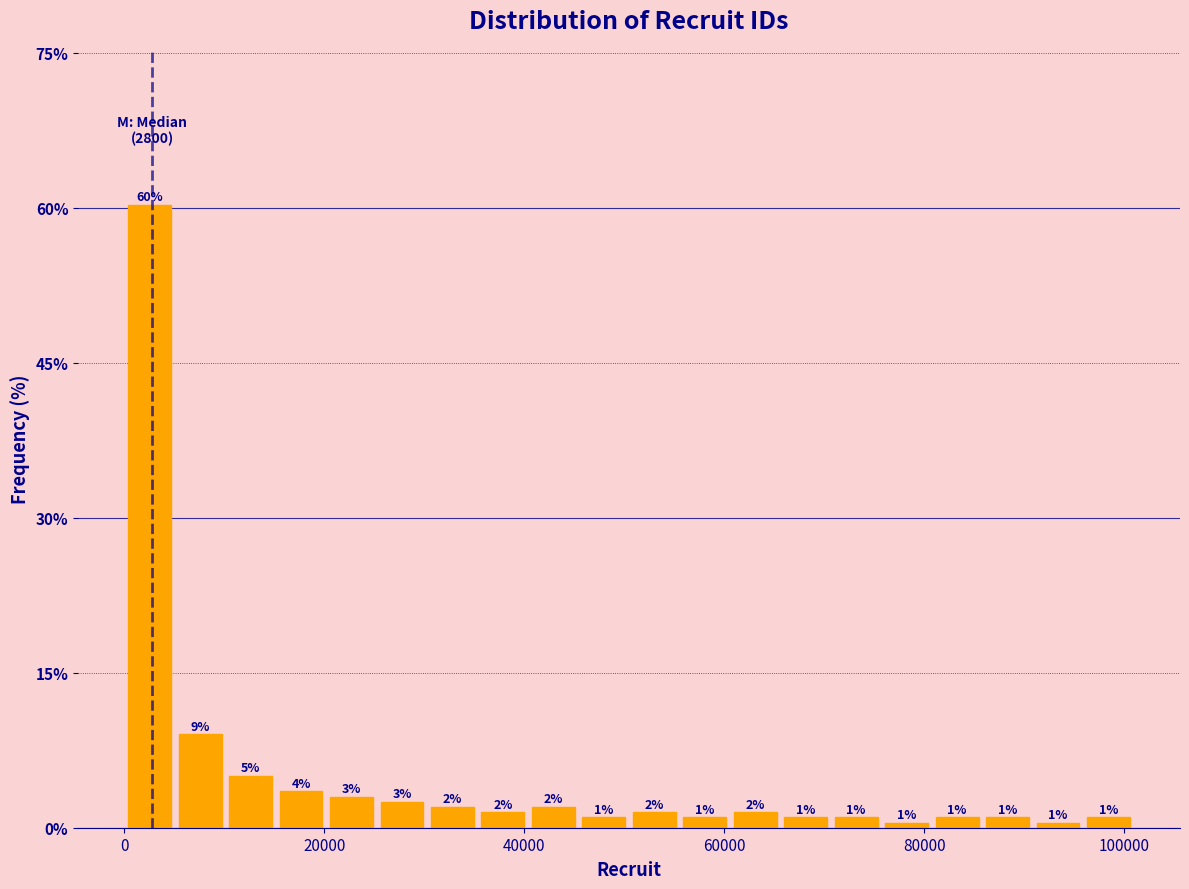

Around what value on the x-axis is the tallest bar? Give the approximate position of its centre, as read against the axis.

2000